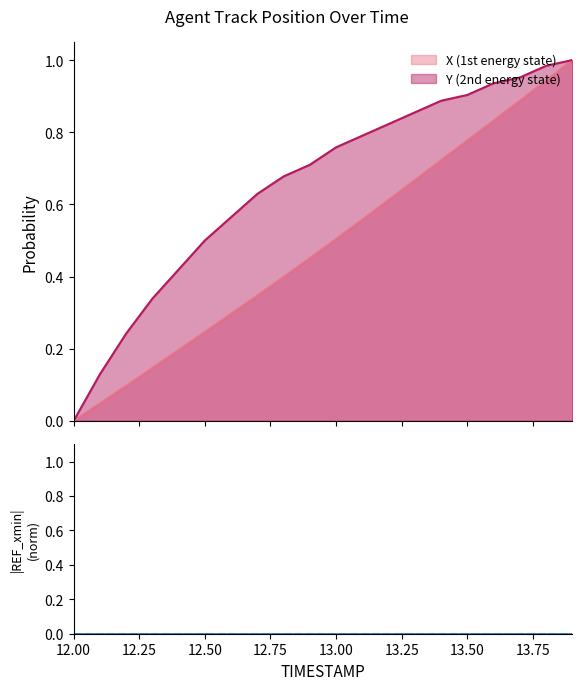

What is the difference between the maximum and minimum values in the X series?

1.0